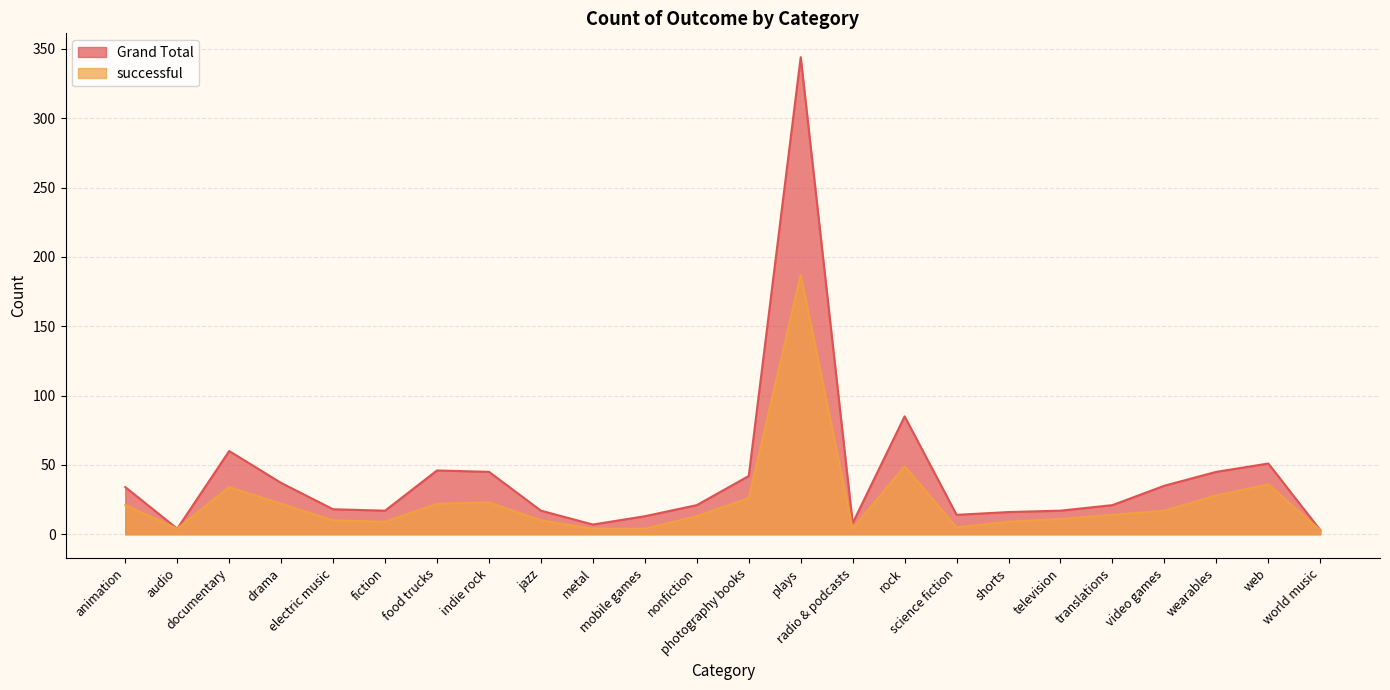

In Grand Total, how many points are lower than both neighbors (excluding endpoints)?

5